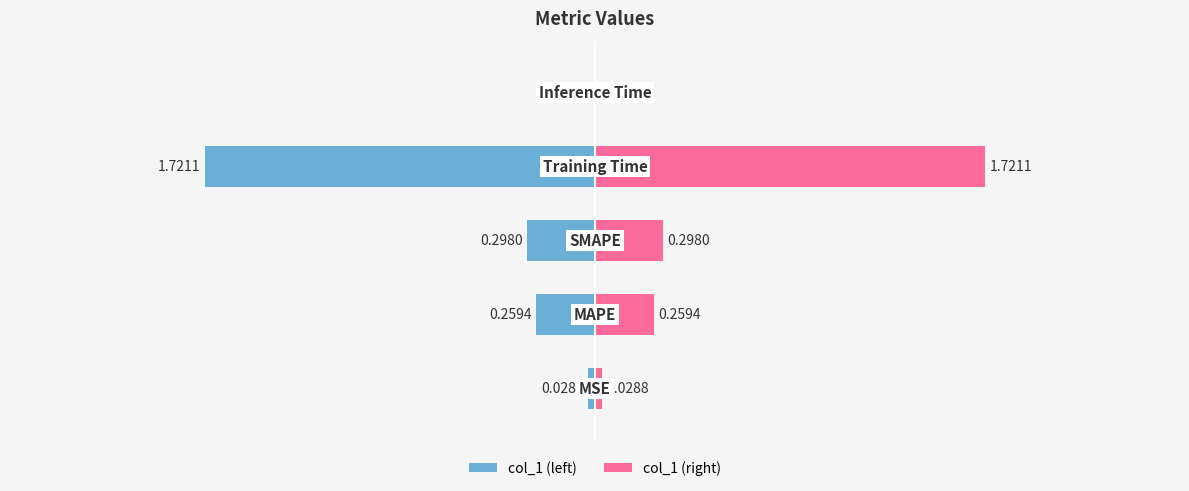

What is the sum of all col_1 (right) values?

2.3